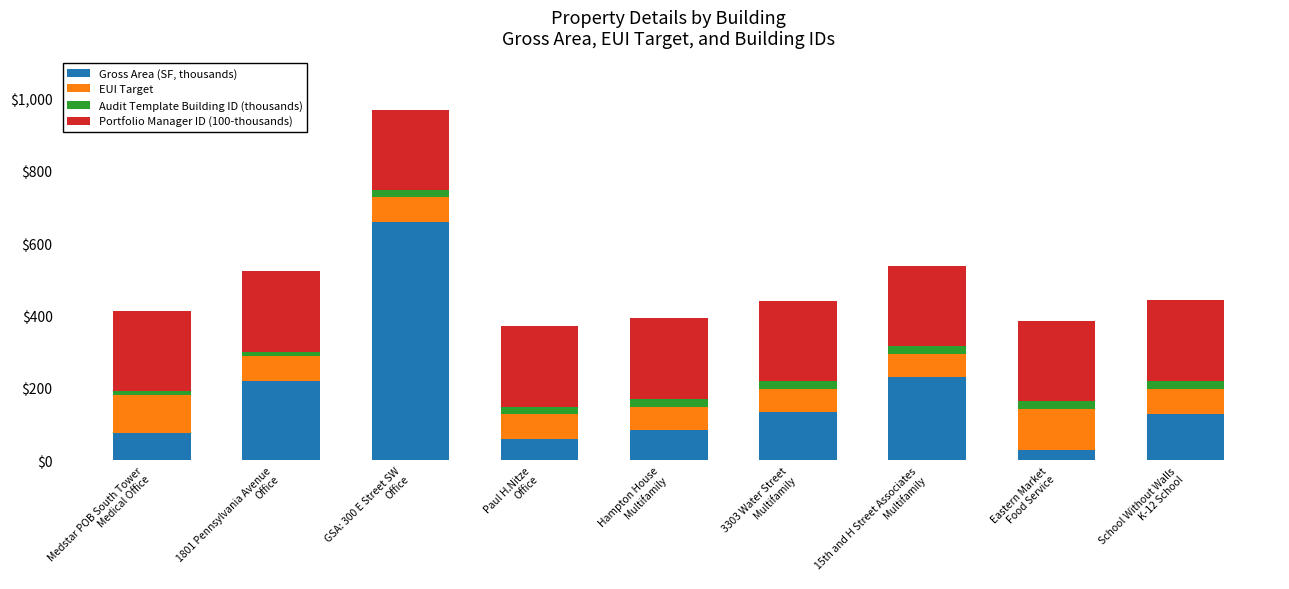

What is the highest value of the Gross Area (SF, thousands) series?

659.8